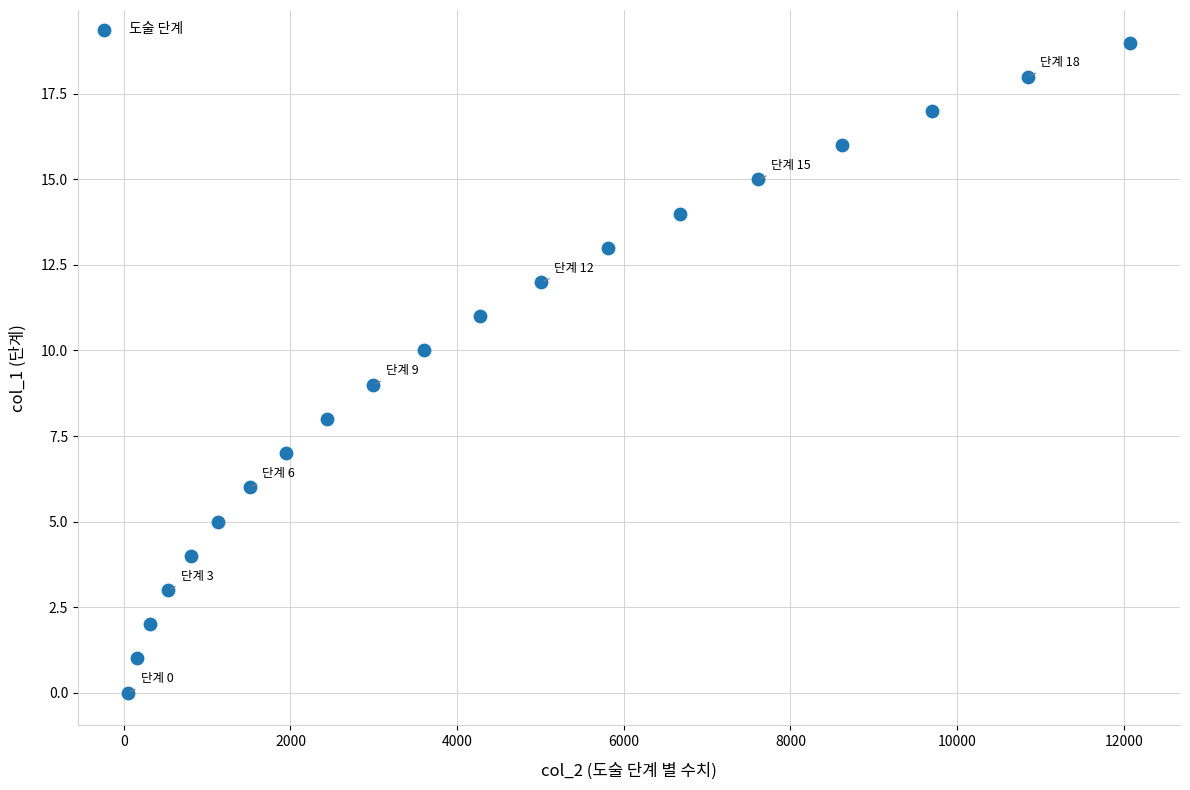

What is the range of Y values (max minus min)?

19